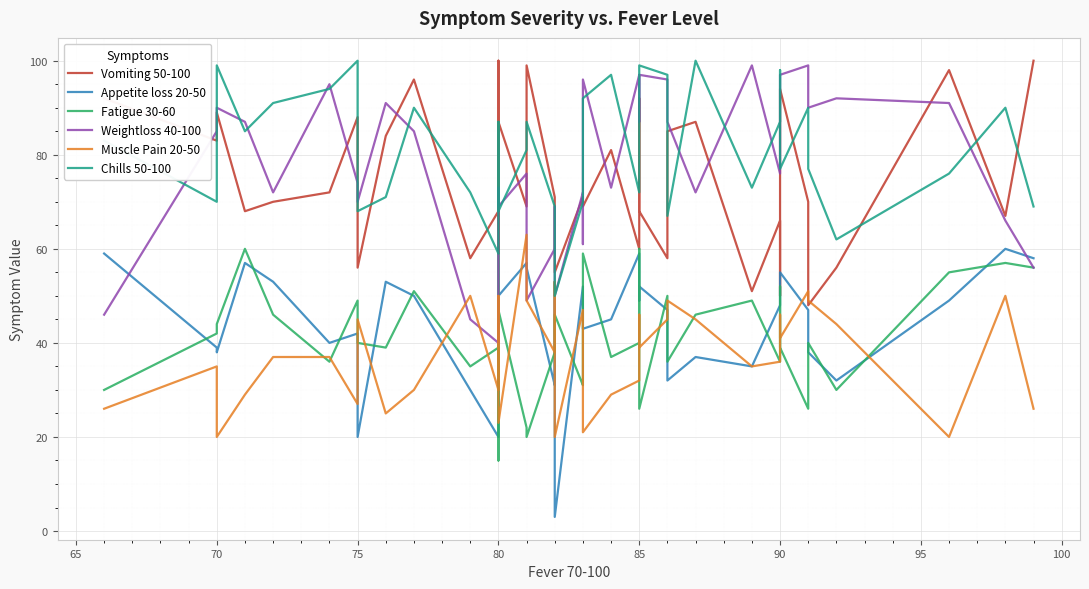

How many distinct data groups are displayed?

6